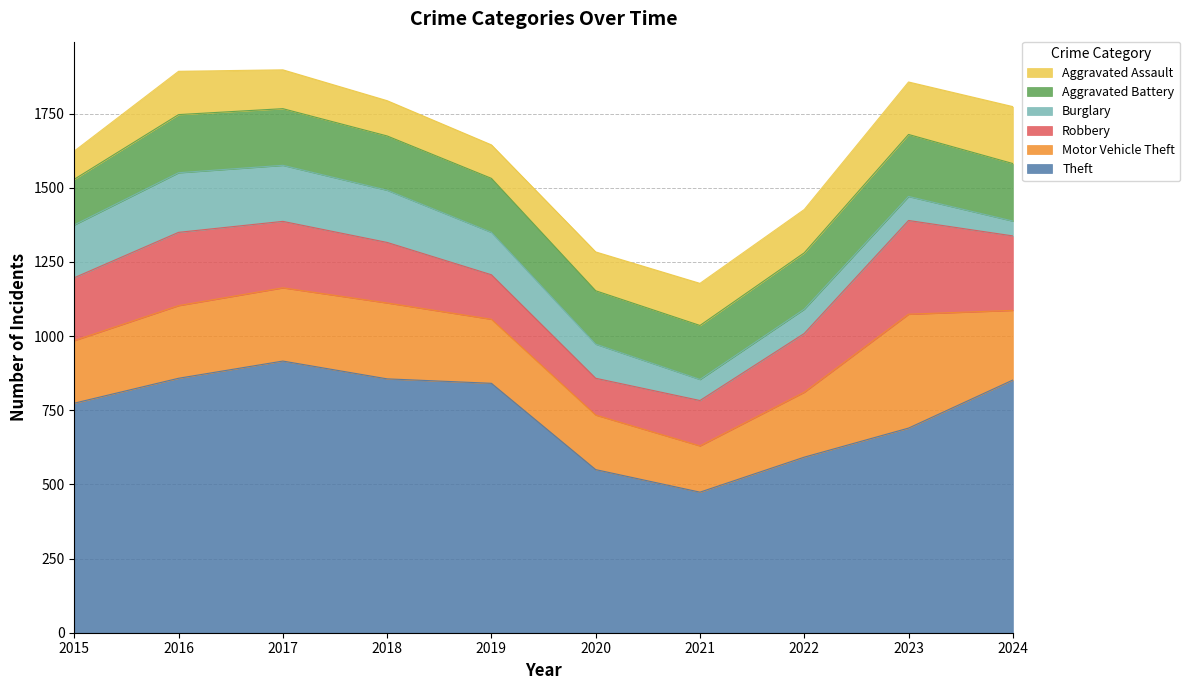

Is the value of Motor Vehicle Theft at 2019 greater than the value of Aggravated Battery at 2022?

Yes